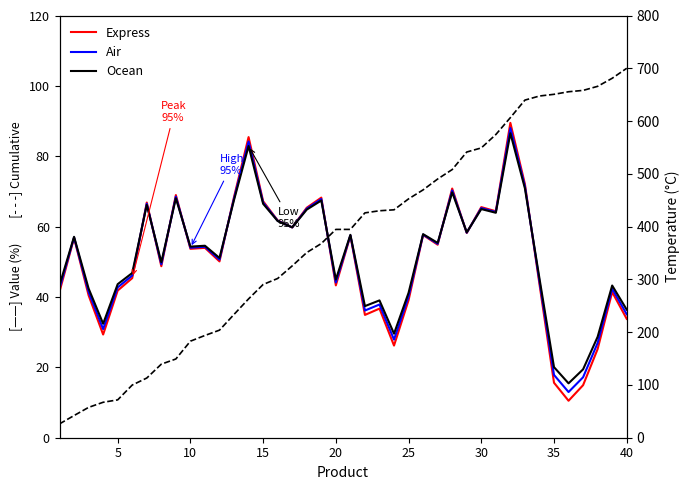

What is the sum of all Express values?

2029.4